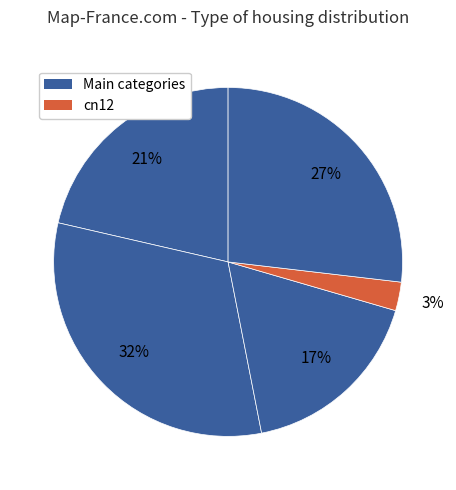

To the nearest percent, what is the difference between the largest and smallest slice percentages?

29%